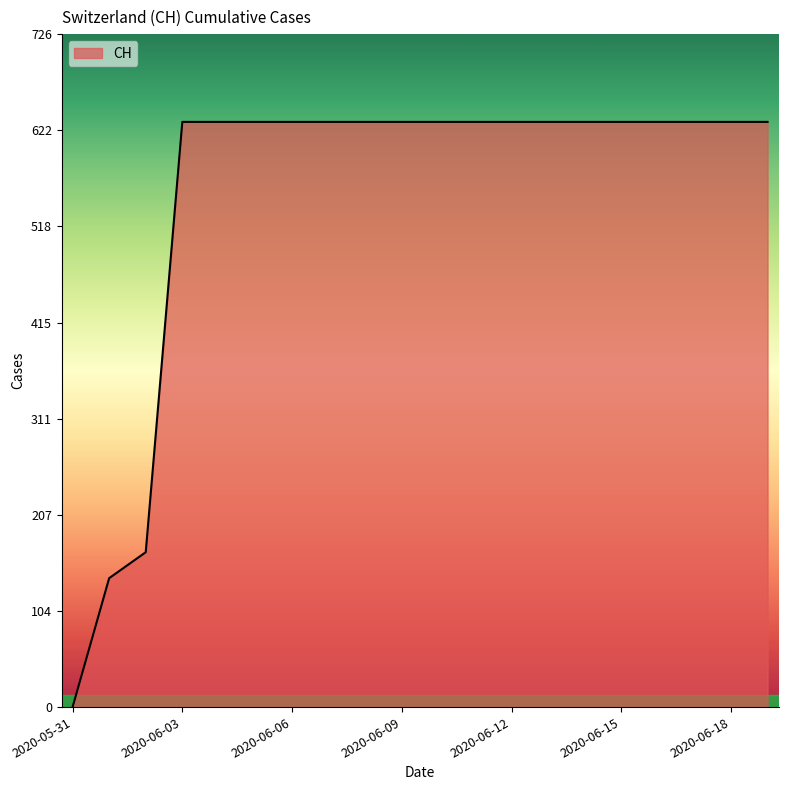

What is the difference between the maximum and minimum values?

631